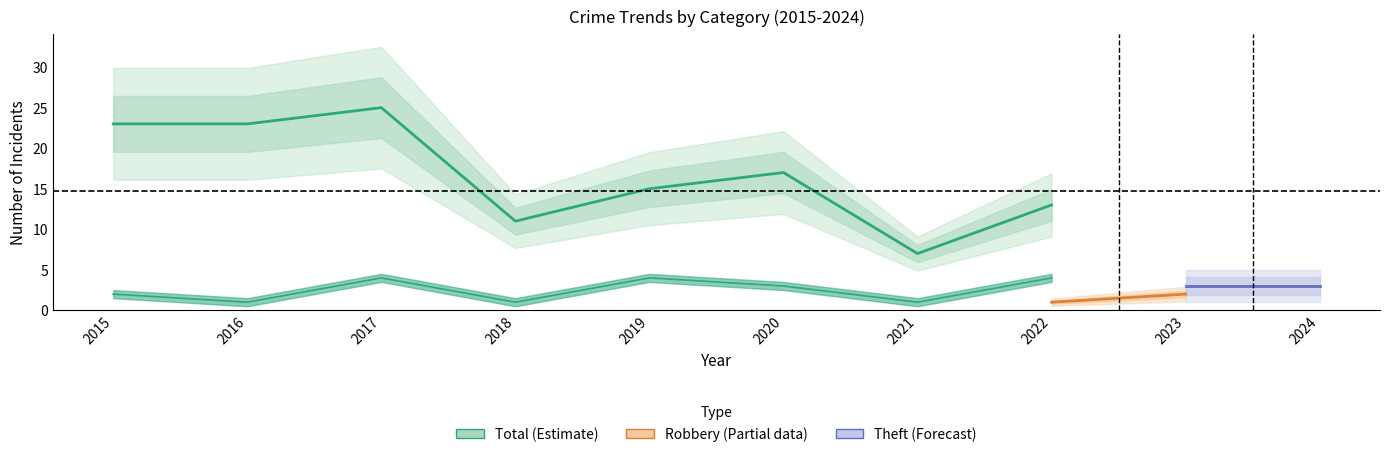

In Aggravated Battery, how many points are lower than both neighbors (excluding endpoints)?

3